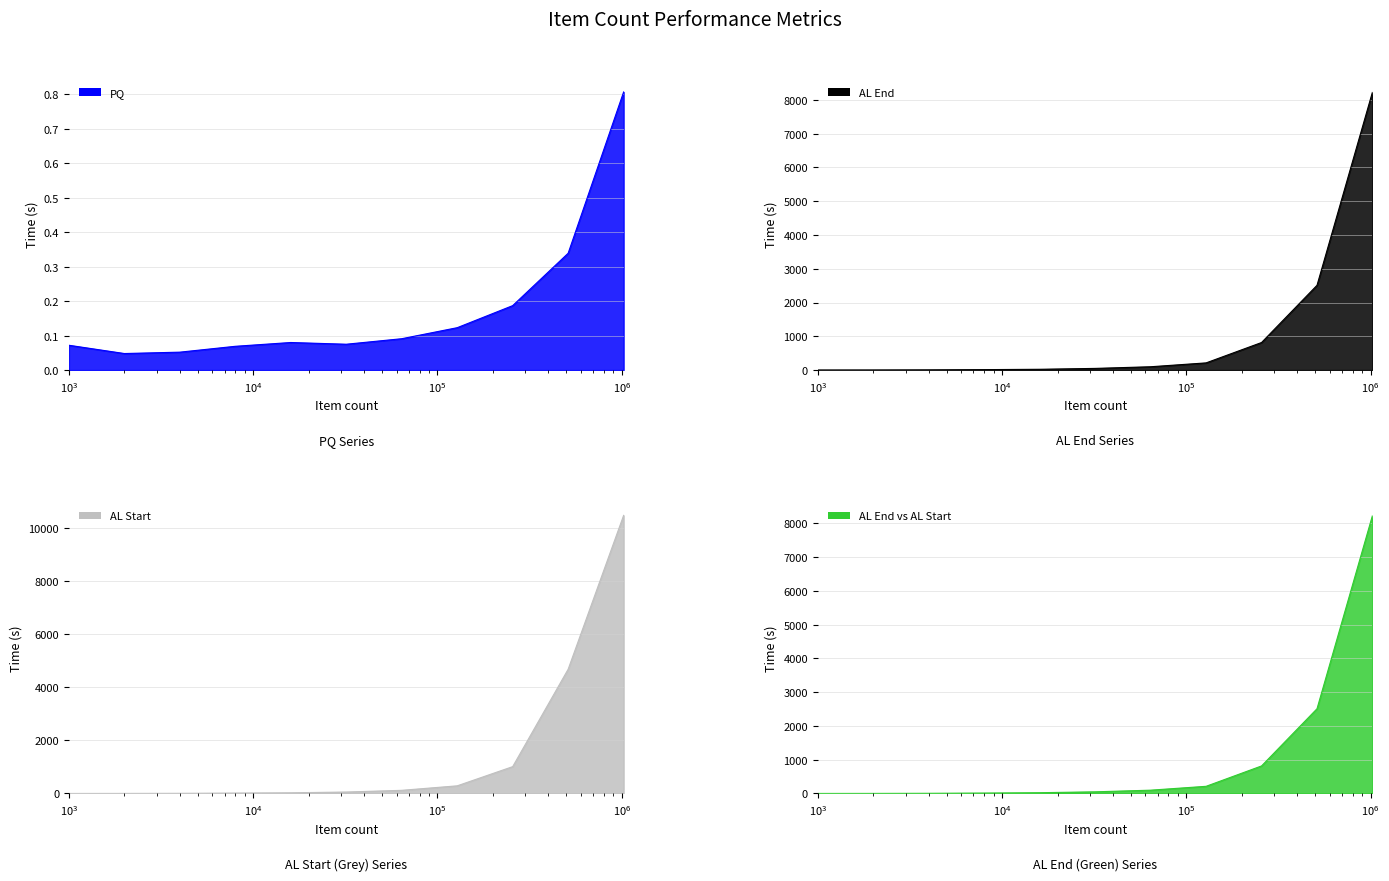

The value of AL End at 512000 is 2510.2. True or false?

True